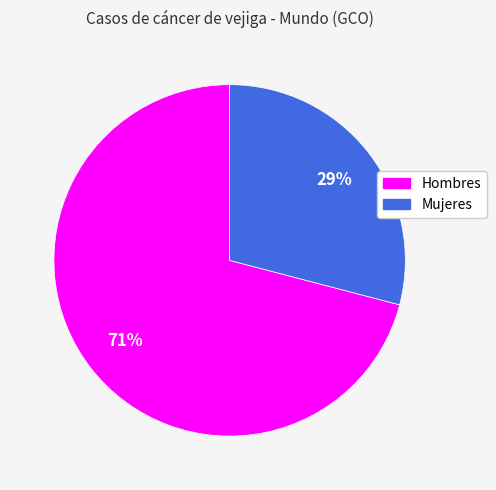

Is it true that Hombres is 61% of the pie?

False